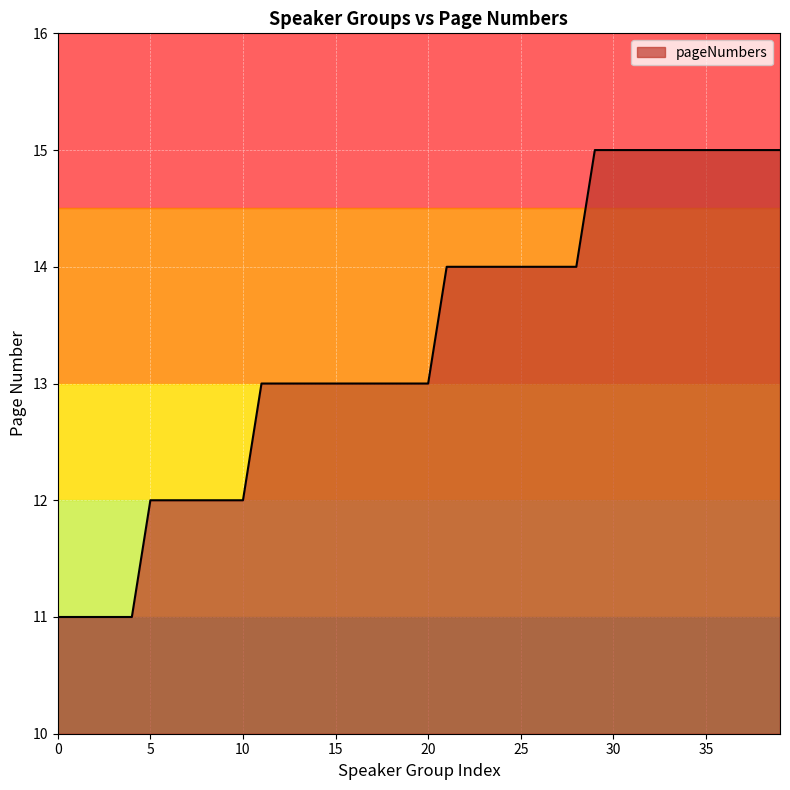

What is the difference between the maximum and minimum values?

4